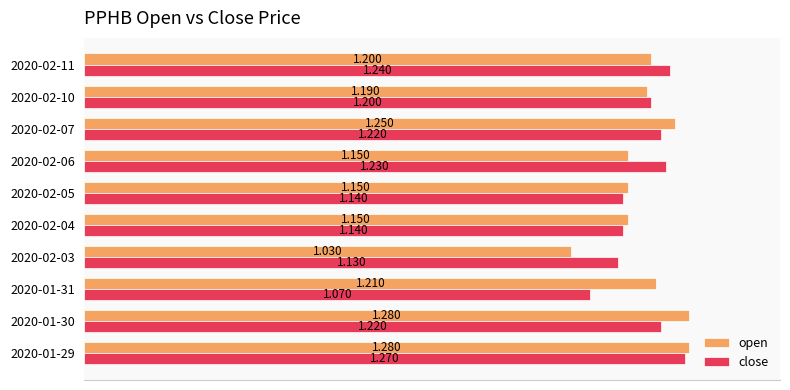

Which series has the largest total across all categories?

open